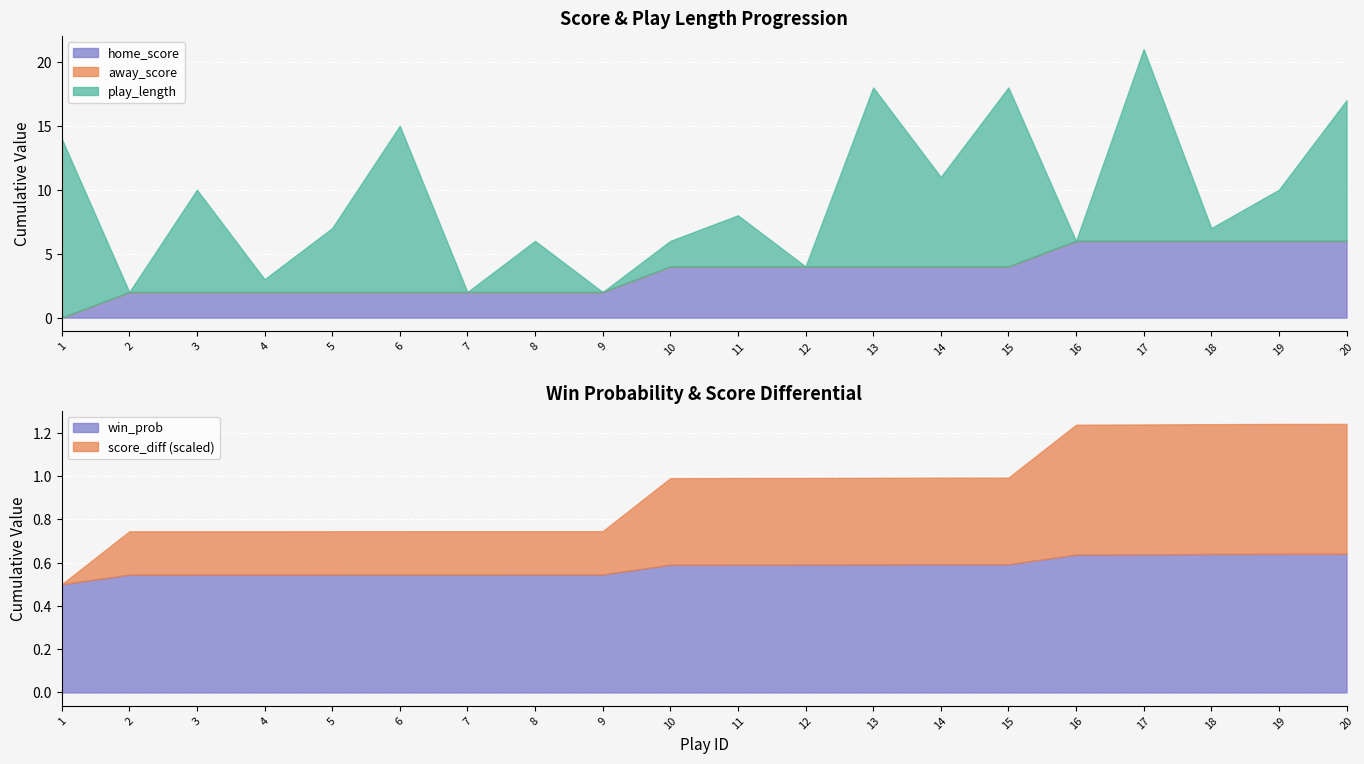

What is the approximate value of home_score at 20?

6